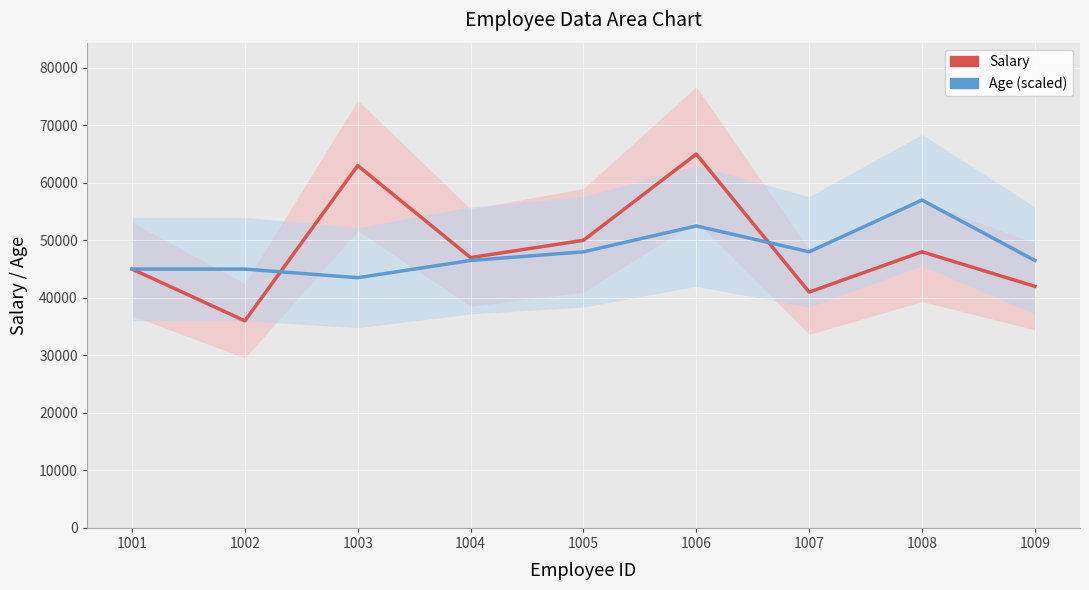

After their last crossing, which series has the higher values: Salary or Age (scaled)?

Age (scaled)